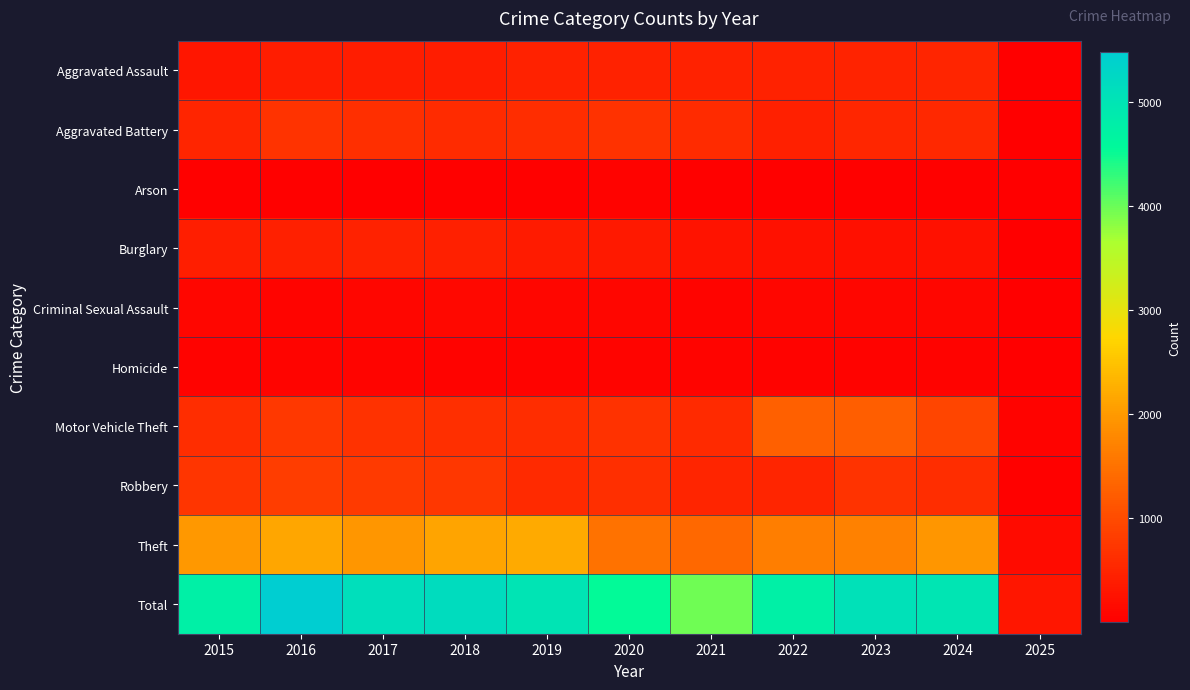

What is the maximum value shown in the chart?

5481